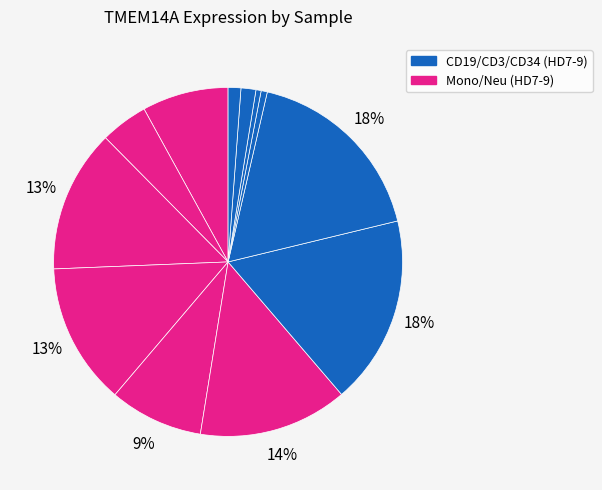

Is there any slice that represents more than half of the pie?

No